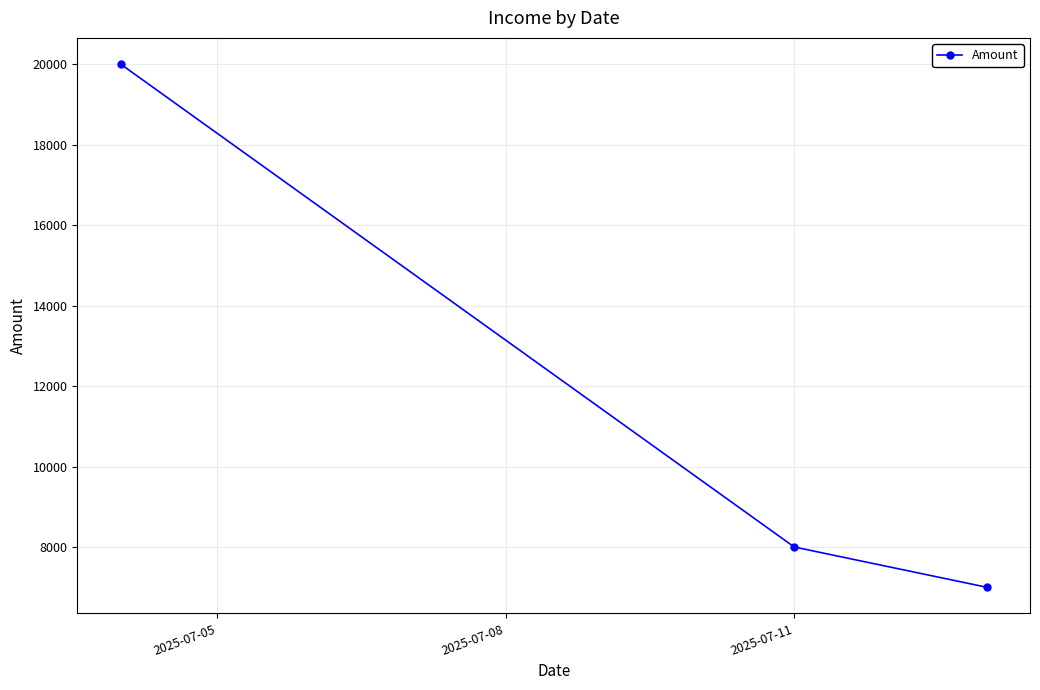

What is the average value?

11667